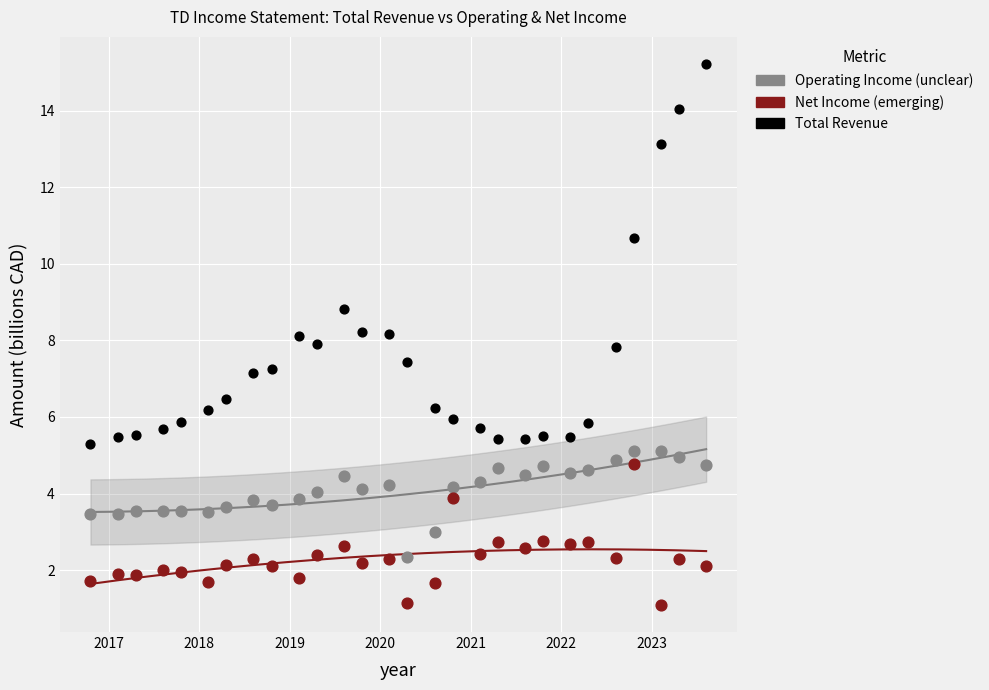

Which series has the widest spread of Y values?

Total Revenue